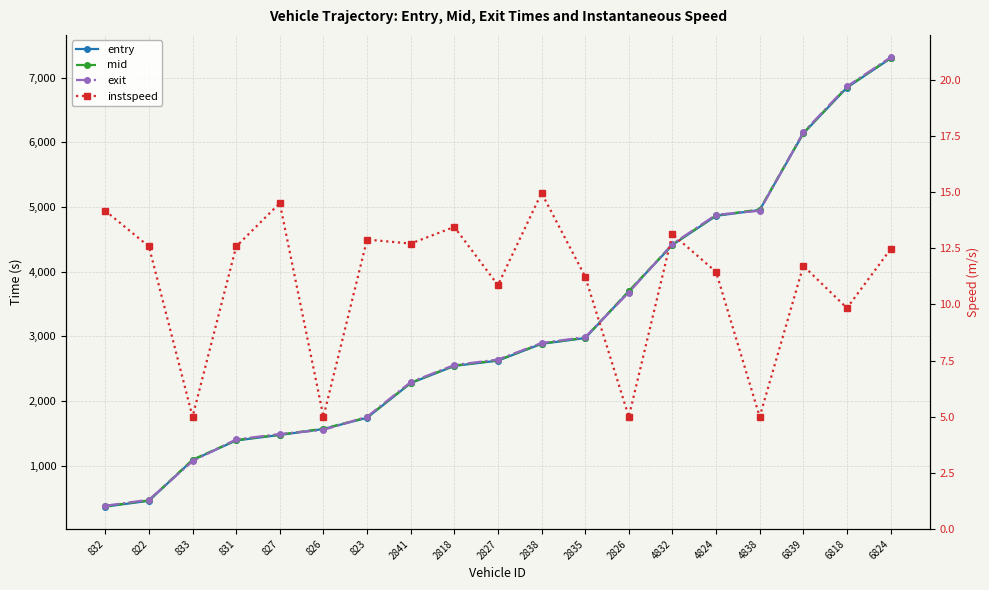

In instspeed, how many points are lower than both neighbors (excluding endpoints)?

7